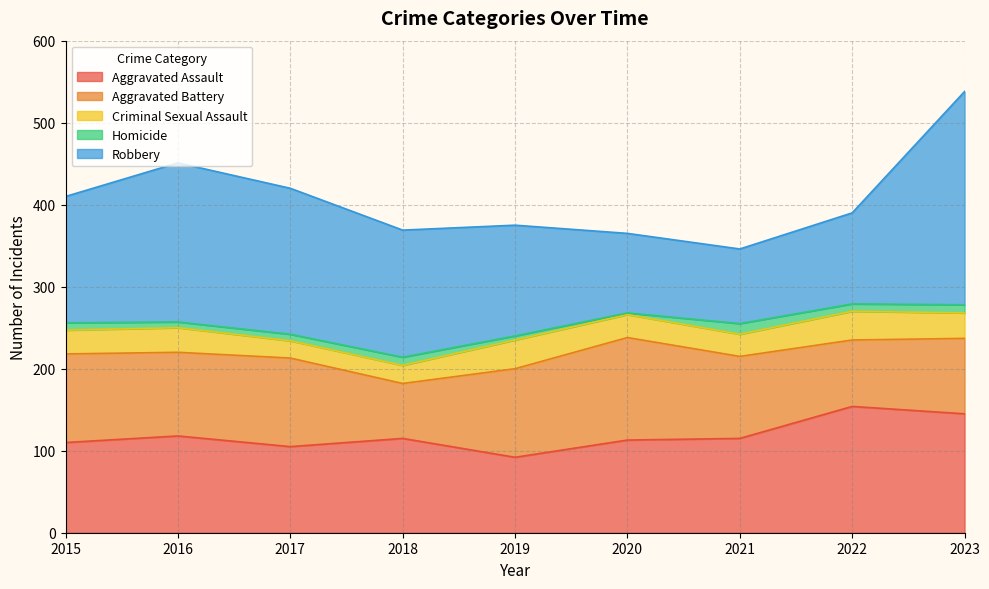

True or false: Homicide and Criminal Sexual Assault intersect in this chart.

False